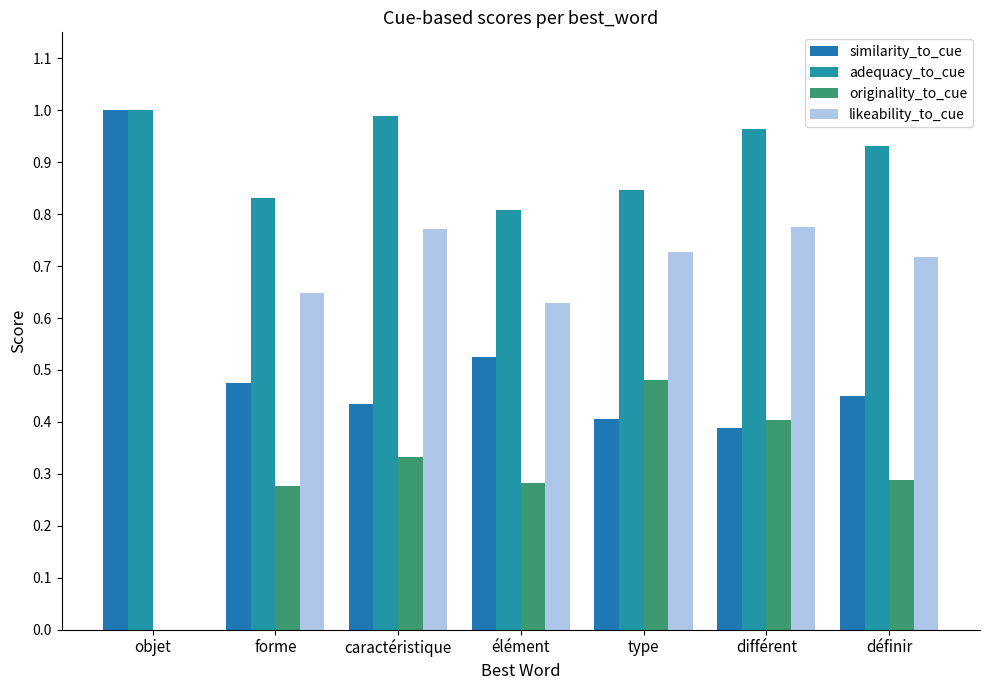

Between différent and forme, which is larger?

forme